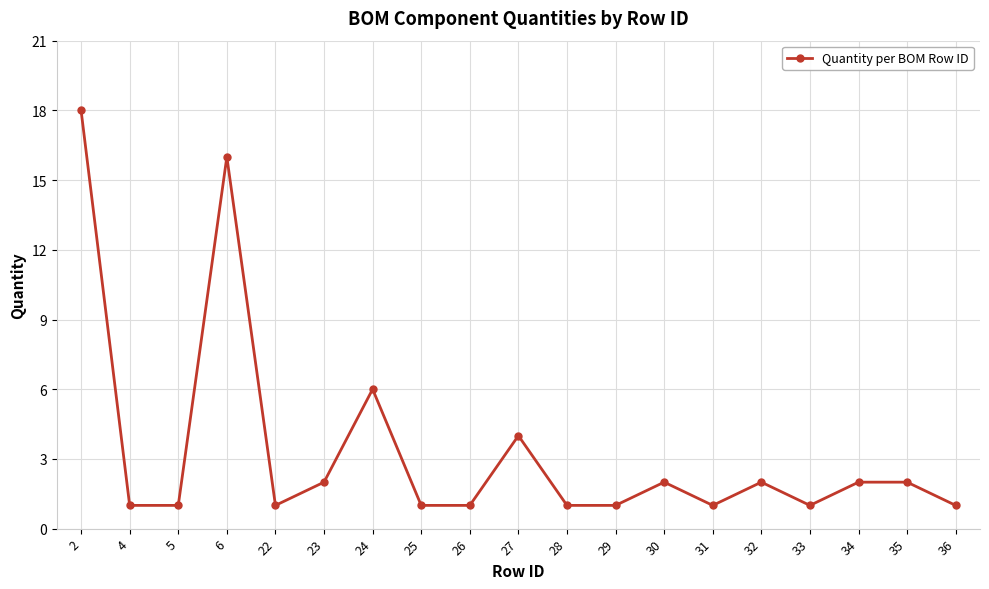

Reading left to right, list all the values displayed in this chart.

2=18	4=1	5=1	6=16	22=1	23=2	24=6	25=1	26=1	27=4	28=1	29=1	30=2	31=1	32=2	33=1	34=2	35=2	36=1